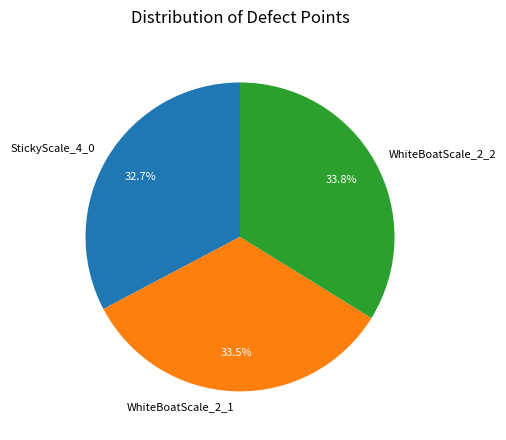

Is there any slice that represents more than half of the pie?

No